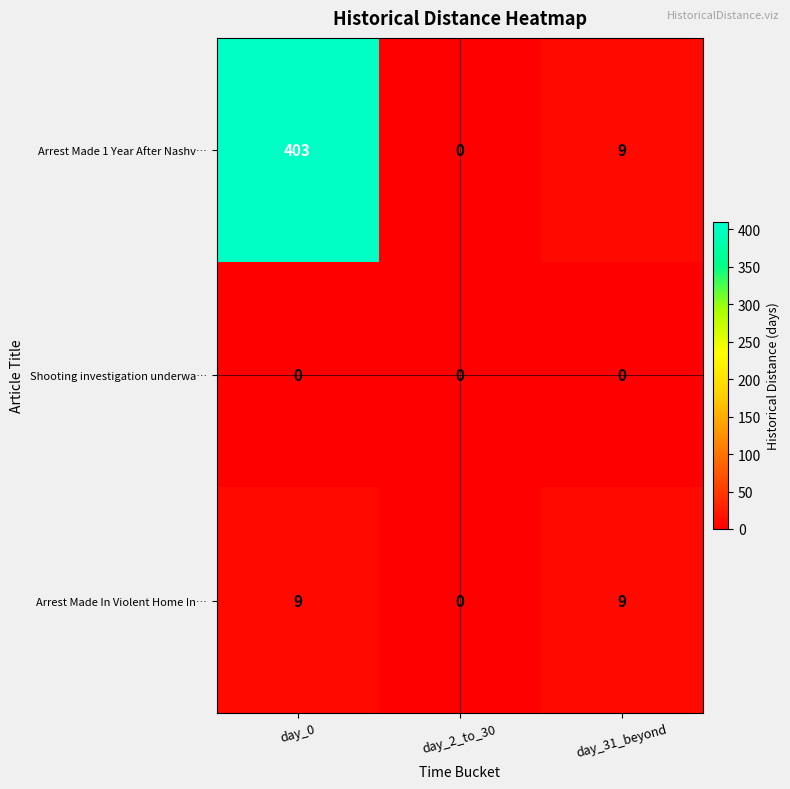

Reading right to left, list all the values displayed in this chart.

Arrest Made 1 Year After Nashv…: day_31_beyond=9	day_2_to_30=0	day_0=403
Shooting investigation underwa…: day_31_beyond=0	day_2_to_30=0	day_0=0
Arrest Made In Violent Home In…: day_31_beyond=9	day_2_to_30=0	day_0=9